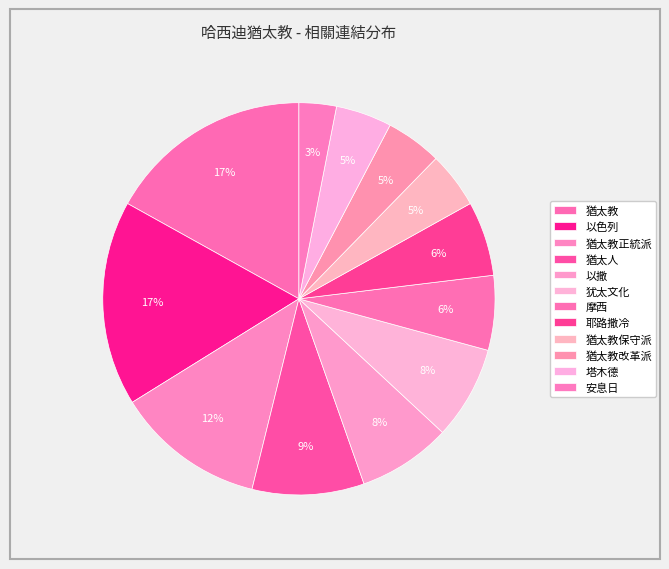

What is the ratio of the value at 猶太教保守派 to the value at 以色列?

0.3